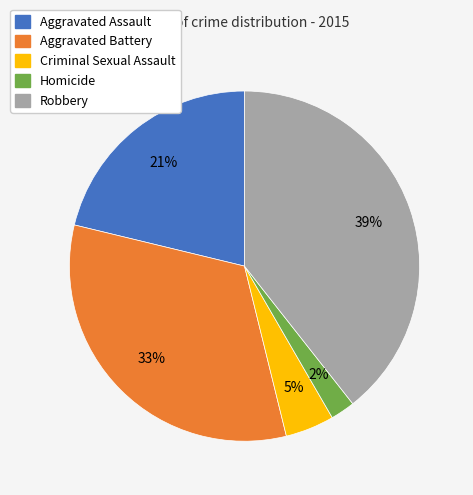

What percentage is the Criminal Sexual Assault slice, to the nearest percent?

5%